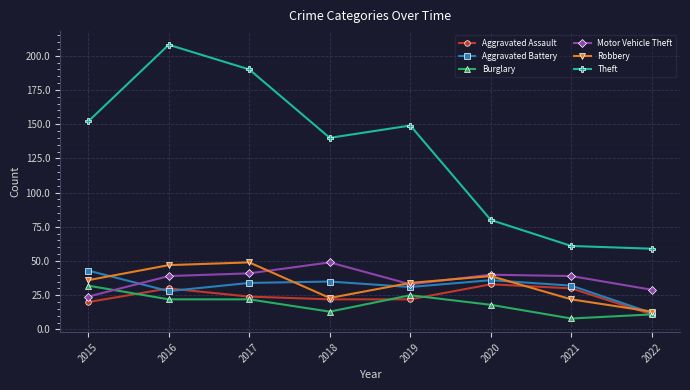

What is the value of the Robbery point at the 1st from the left?

36